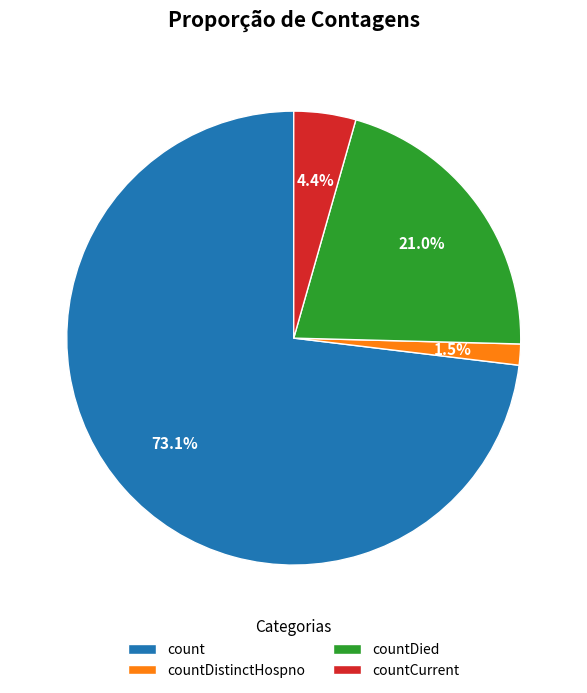

Which category has the biggest portion of the pie?

count